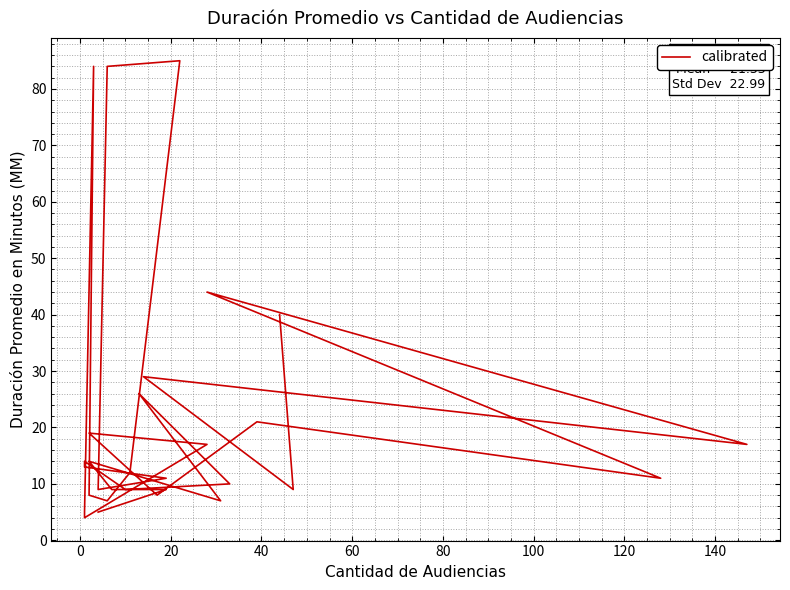

What is the value of the 9th point from the left?

19